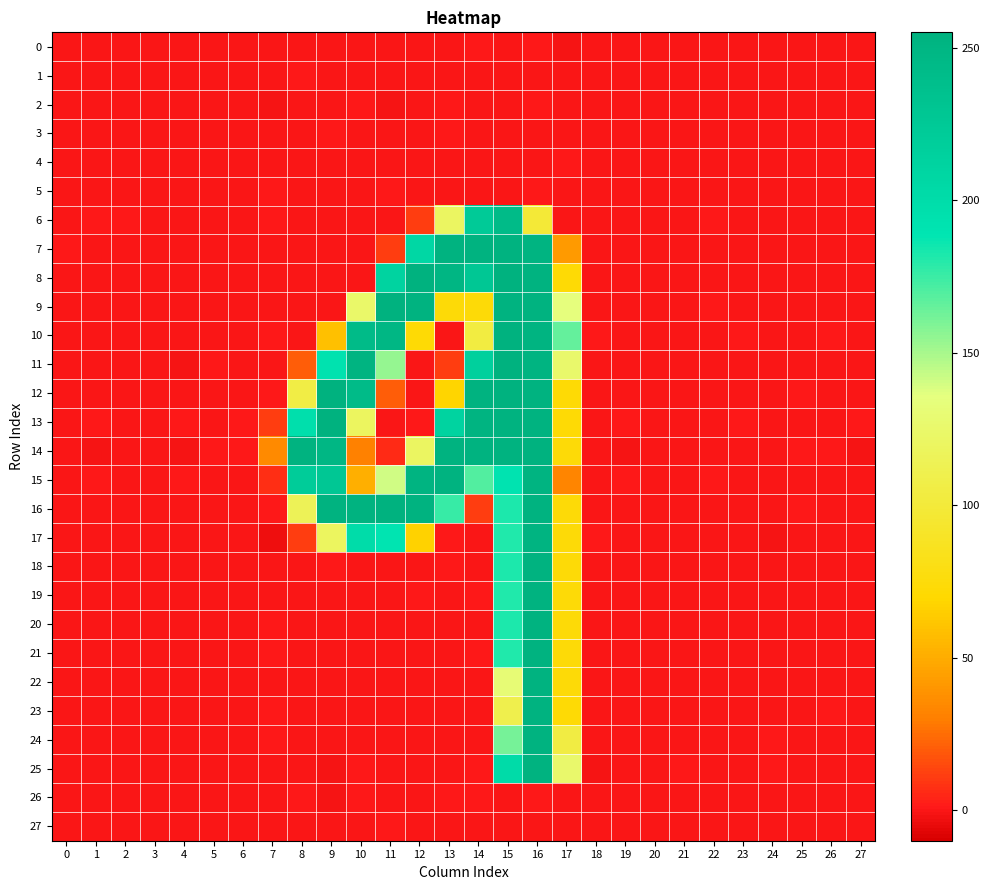

Reading left to right, transcribe all the data shown in this chart.

0: 0=-0.0	1=0.0	2=0.0	3=-0.0	4=0.1	5=-0.0	6=-0.0	7=-0.5	8=0.2	9=-0.2	10=0.0	11=0.3	12=-0.1	13=0.1	14=0.4	15=-0.1	16=0.6	17=-0.7	18=0.0	19=0.0	20=0.0	21=-0.0	22=0.0	23=-0.0	24=-0.0	25=-0.0	26=-0.0	27=0.0
1: 0=-0.0	1=0.0	2=0.0	3=-0.0	4=0.0	5=-0.0	6=-0.0	7=-0.3	8=0.5	9=0.1	10=-0.4	11=0.1	12=0.0	13=-0.1	14=-0.3	15=0.1	16=0.1	17=0.2	18=-0.0	19=0.0	20=0.0	21=0.0	22=0.0	23=-0.0	24=0.0	25=-0.0	26=-0.0	27=0.0
2: 0=0.0	1=0.1	2=-0.0	3=-0.0	4=0.1	5=-0.0	6=-0.0	7=-1.2	8=-0.5	9=0.2	10=0.6	11=-1.1	12=0.2	13=0.6	14=-0.3	15=0.2	16=0.4	17=0.3	18=-0.0	19=0.1	20=0.0	21=0.0	22=0.1	23=-0.0	24=0.0	25=-0.0	26=-0.1	27=0.1
3: 0=0.0	1=-0.0	2=0.0	3=0.0	4=-0.0	5=0.0	6=0.0	7=-0.0	8=-0.2	9=0.4	10=-0.1	11=-0.4	12=-0.3	13=0.5	14=0.1	15=-0.7	16=0.2	17=-0.1	18=-0.0	19=0.0	20=-0.0	21=0.0	22=-0.0	23=0.0	24=0.0	25=0.0	26=0.0	27=0.0
4: 0=0.0	1=0.0	2=-0.0	3=-0.0	4=0.1	5=-0.0	6=-0.0	7=-0.6	8=-0.1	9=-0.2	10=0.2	11=0.0	12=0.1	13=-0.1	14=0.1	15=-0.0	16=0.1	17=0.6	18=-0.0	19=0.0	20=0.0	21=0.0	22=0.0	23=-0.0	24=0.0	25=-0.0	26=-0.0	27=0.0
5: 0=-0.0	1=-0.0	2=-0.0	3=0.0	4=-0.0	5=0.0	6=0.0	7=0.4	8=-0.1	9=-0.3	10=0.3	11=0.4	12=0.2	13=-0.4	14=-0.0	15=-0.4	16=0.4	17=0.2	18=0.0	19=-0.0	20=-0.0	21=-0.0	22=-0.0	23=0.0	24=-0.0	25=0.0	26=0.0	27=-0.0
6: 0=-0.0	1=0.8	2=0.4	3=-0.6	4=-0.3	5=-0.4	6=-0.0	7=1.0	8=-0.3	9=-0.2	10=-0.4	11=-0.2	12=11.6	13=119.6	14=223.0	15=243.3	16=98.5	17=0.1	18=0.0	19=-0.2	20=0.3	21=-0.2	22=0.4	23=-0.3	24=-0.6	25=-0.2	26=-0.1	27=0.2
7: 0=0.5	1=0.1	2=-0.6	3=0.0	4=-0.3	5=-0.1	6=0.3	7=-0.3	8=-0.2	9=0.3	10=-0.4	11=11.4	12=207.2	13=253.6	14=253.0	15=253.8	16=252.7	17=42.1	18=0.1	19=-0.3	20=-0.1	21=0.3	22=0.3	23=0.3	24=0.3	25=0.3	26=0.2	27=0.2
8: 0=0.0	1=0.3	2=0.3	3=0.2	4=-0.4	5=-0.0	6=0.3	7=-0.6	8=0.1	9=-0.0	10=0.1	11=212.1	12=254.2	13=248.8	14=228.1	15=254.2	16=253.9	17=72.5	18=-0.5	19=0.1	20=0.2	21=0.2	22=-0.4	23=-0.1	24=-0.1	25=-0.4	26=0.1	27=0.2
9: 0=0.3	1=-0.2	2=-0.5	3=-0.3	4=0.2	5=-0.2	6=-0.4	7=0.0	8=0.1	9=0.1	10=124.4	11=254.3	12=253.1	13=73.0	14=73.5	15=253.4	16=253.4	17=134.6	18=0.0	19=-0.2	20=-0.1	21=0.0	22=0.5	23=-0.2	24=0.1	25=-0.3	26=-0.1	27=-0.2
10: 0=-0.1	1=-0.3	2=-0.3	3=-0.4	4=0.3	5=-0.3	6=0.3	7=0.4	8=-0.4	9=58.5	10=243.0	11=248.7	12=72.6	13=0.3	14=103.7	15=254.4	16=252.4	17=165.8	18=0.7	19=-0.0	20=0.1	21=-0.1	22=0.1	23=0.5	24=-0.4	25=-0.1	26=0.6	27=0.3
11: 0=-0.1	1=-0.5	2=0.2	3=0.2	4=-0.8	5=0.6	6=0.1	7=0.1	8=20.9	9=192.2	10=252.8	11=154.5	12=0.3	13=11.6	14=216.3	15=254.0	16=252.5	17=125.0	18=-0.4	19=-0.3	20=-0.2	21=0.0	22=-0.7	23=-0.3	24=-0.0	25=0.2	26=0.1	27=-0.5
12: 0=0.0	1=-0.1	2=-0.2	3=-0.3	4=0.3	5=0.2	6=-0.1	7=0.5	8=105.2	9=254.5	10=242.8	11=21.0	12=-0.2	13=68.5	14=253.9	15=254.1	16=253.8	17=72.7	18=0.3	19=-0.0	20=-0.3	21=-0.1	22=0.3	23=-0.2	24=-0.1	25=0.4	26=-0.2	27=-0.3
13: 0=-0.3	1=0.5	2=0.1	3=-0.5	4=0.5	5=0.0	6=0.4	7=11.1	8=196.8	9=254.0	10=119.0	11=0.1	12=0.5	13=212.5	14=252.8	15=253.6	16=253.4	17=72.8	18=0.2	19=0.4	20=0.2	21=0.2	22=0.2	23=0.4	24=-0.2	25=0.1	26=-0.0	27=0.5
14: 0=-0.1	1=-1.1	2=0.1	3=-0.2	4=-1.4	5=0.9	6=0.6	7=35.1	8=253.5	9=248.5	10=31.4	11=6.2	12=119.5	13=253.8	14=253.8	15=253.7	16=254.0	17=73.1	18=0.1	19=-0.9	20=-0.1	21=-0.1	22=-0.4	23=0.1	24=0.3	25=0.5	26=0.5	27=-0.9
15: 0=-0.2	1=0.5	2=0.3	3=-0.4	4=1.2	5=-0.0	6=-0.3	7=7.6	8=221.4	9=227.8	10=51.8	11=140.1	12=252.9	13=253.8	14=169.7	15=190.9	16=252.9	17=32.5	18=-0.0	19=0.5	20=-0.0	21=-0.1	22=0.5	23=-0.5	24=-0.1	25=-0.3	26=-0.6	27=0.1
16: 0=0.2	1=0.2	2=-0.4	3=0.2	4=-0.5	5=0.2	6=-0.1	7=0.9	8=114.7	9=253.7	10=253.6	11=254.4	12=253.7	13=175.6	14=11.1	15=181.7	16=253.9	17=73.0	18=-0.3	19=-0.1	20=-0.2	21=0.2	22=-0.5	23=0.0	24=-0.2	25=0.5	26=-0.4	27=0.1
17: 0=-0.2	1=-0.1	2=0.3	3=0.0	4=-0.3	5=-0.1	6=-0.0	7=-2.9	8=11.0	9=119.3	10=200.6	11=190.4	12=66.9	13=0.5	14=-0.0	15=181.1	16=252.5	17=73.7	18=0.4	19=0.0	20=-0.1	21=-0.3	22=-0.5	23=-0.1	24=-0.8	25=0.3	26=0.3	27=0.1
18: 0=0.0	1=0.1	2=0.2	3=-0.1	4=0.1	5=-0.2	6=-0.3	7=-0.6	8=-0.7	9=0.8	10=-0.1	11=0.1	12=-0.2	13=0.4	14=-0.6	15=182.1	16=253.7	17=73.3	18=-0.1	19=0.2	20=-0.0	21=-0.0	22=0.1	23=-0.1	24=-0.0	25=0.0	26=-0.1	27=0.1
19: 0=0.0	1=0.0	2=0.2	3=-0.1	4=0.0	5=-0.2	6=-0.2	7=0.1	8=0.2	9=-0.3	10=0.1	11=-0.3	12=0.4	13=0.3	14=0.4	15=181.4	16=253.1	17=73.2	18=-0.1	19=0.2	20=-0.0	21=-0.1	22=0.1	23=-0.1	24=-0.0	25=0.0	26=-0.1	27=0.1
20: 0=0.0	1=0.0	2=0.2	3=-0.1	4=-0.1	5=-0.2	6=-0.2	7=0.6	8=-0.1	9=0.1	10=0.1	11=0.0	12=0.1	13=-0.0	14=-0.1	15=182.2	16=253.7	17=72.9	18=-0.1	19=0.1	20=-0.1	21=-0.1	22=0.1	23=-0.1	24=-0.1	25=0.1	26=-0.1	27=0.0
21: 0=0.0	1=-0.0	2=0.2	3=-0.1	4=-0.1	5=-0.2	6=-0.2	7=0.8	8=-0.1	9=-0.4	10=-0.1	11=0.1	12=0.1	13=0.1	14=0.8	15=180.6	16=253.0	17=73.2	18=-0.1	19=0.1	20=-0.1	21=-0.1	22=0.1	23=-0.1	24=-0.1	25=0.1	26=-0.0	27=0.0
22: 0=-0.1	1=-0.3	2=0.2	3=0.1	4=0.1	5=-0.1	6=0.0	7=0.1	8=-0.2	9=-0.0	10=-0.4	11=-0.1	12=-0.4	13=0.0	14=0.1	15=130.0	16=253.9	17=73.1	18=0.2	19=0.3	20=-0.1	21=-0.0	22=-0.1	23=0.1	24=-0.0	25=0.1	26=0.3	27=0.1
23: 0=-0.1	1=-0.5	2=0.2	3=0.2	4=0.1	5=-0.0	6=0.2	7=1.1	8=-0.2	9=-0.0	10=-0.0	11=0.1	12=-0.0	13=0.1	14=-0.0	15=109.3	16=253.0	17=72.3	18=0.3	19=0.3	20=-0.1	21=-0.0	22=-0.2	23=0.2	24=-0.0	25=0.2	26=0.5	27=0.1
24: 0=0.1	1=-0.1	2=-0.0	3=0.1	4=0.0	5=-0.1	6=-0.2	7=0.7	8=0.1	9=-0.4	10=-0.1	11=-0.2	12=-0.1	13=-0.5	14=-0.1	15=161.4	16=253.9	17=104.3	18=-0.4	19=0.2	20=-0.1	21=0.2	22=-0.0	23=0.1	24=0.4	25=-0.0	26=-0.1	27=0.0
25: 0=0.3	1=0.2	2=-0.2	3=-0.0	4=0.0	5=-0.1	6=-0.4	7=-0.4	8=0.2	9=-0.8	10=0.7	11=-0.0	12=0.2	13=-0.2	14=0.6	15=201.6	16=253.3	17=125.0	18=-0.9	19=0.3	20=-0.1	21=0.4	22=0.2	23=-0.0	24=0.7	25=-0.2	26=-0.6	27=-0.0
26: 0=-0.0	1=0.0	2=-0.0	3=-0.0	4=0.1	5=-0.0	6=0.0	7=-0.3	8=1.1	9=-1.1	10=0.8	11=-0.0	12=-0.2	13=0.5	14=0.7	15=0.0	16=0.4	17=-0.2	18=0.1	19=0.0	20=0.0	21=-0.0	22=0.0	23=0.0	24=-0.0	25=-0.0	26=0.0	27=0.0
27: 0=-0.0	1=-0.0	2=0.0	3=-0.0	4=0.0	5=0.0	6=-0.0	7=0.1	8=0.2	9=-0.1	10=-0.2	11=0.4	12=0.3	13=-0.3	14=0.1	15=0.2	16=-0.0	17=0.2	18=0.0	19=-0.0	20=-0.0	21=-0.0	22=0.0	23=-0.0	24=0.0	25=-0.0	26=-0.0	27=-0.0